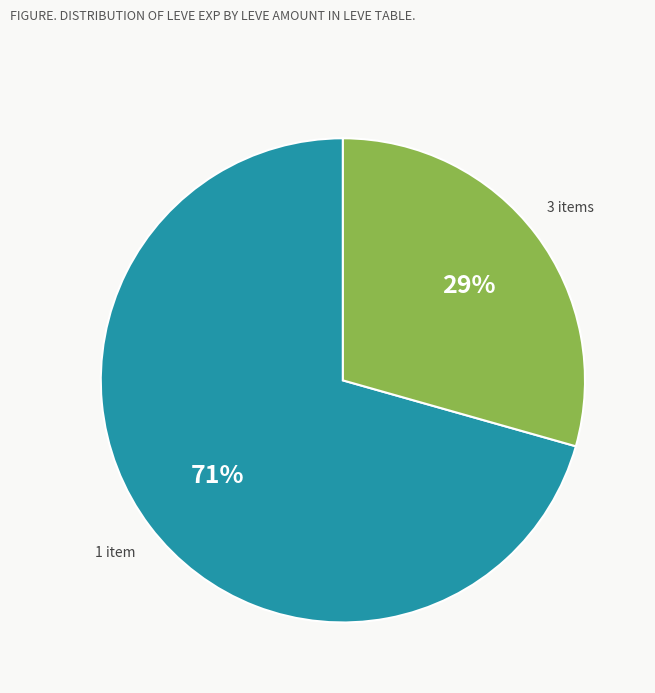

Is there a majority slice in this chart?

Yes